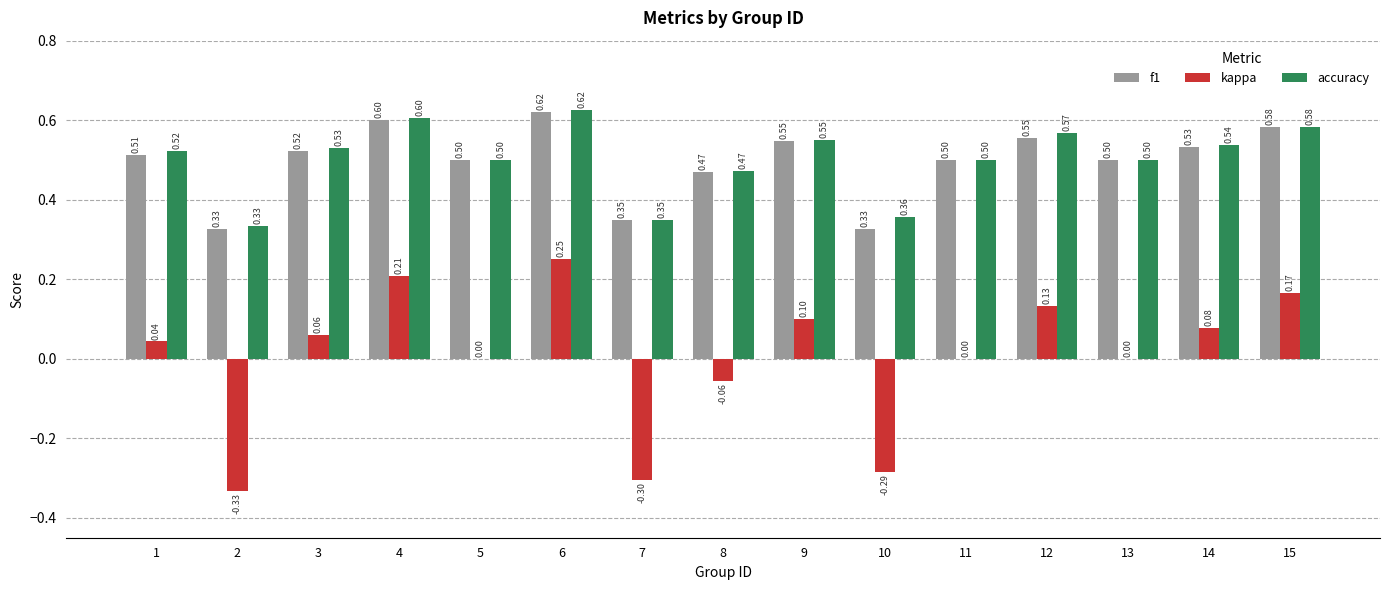

At which category is the sum across all series the highest?

6